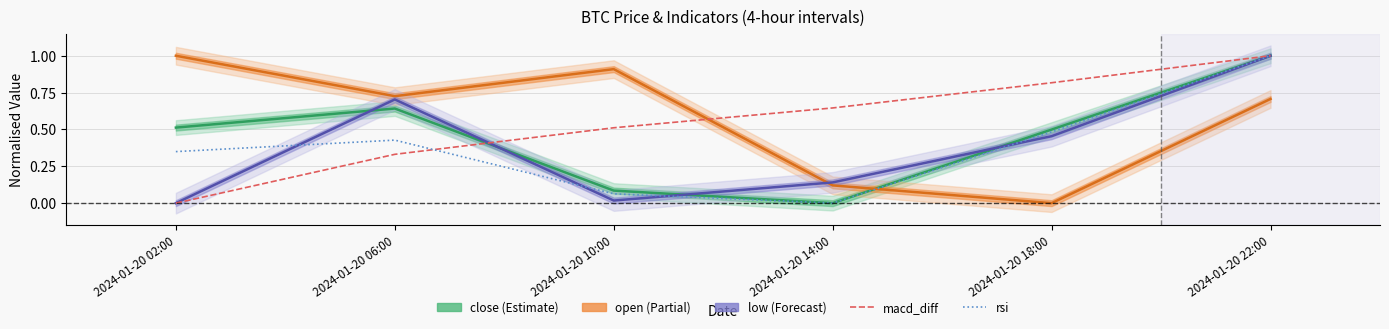

What is the difference between the low values at 2024-01-20 10:00 and 2024-01-20 06:00?

0.7